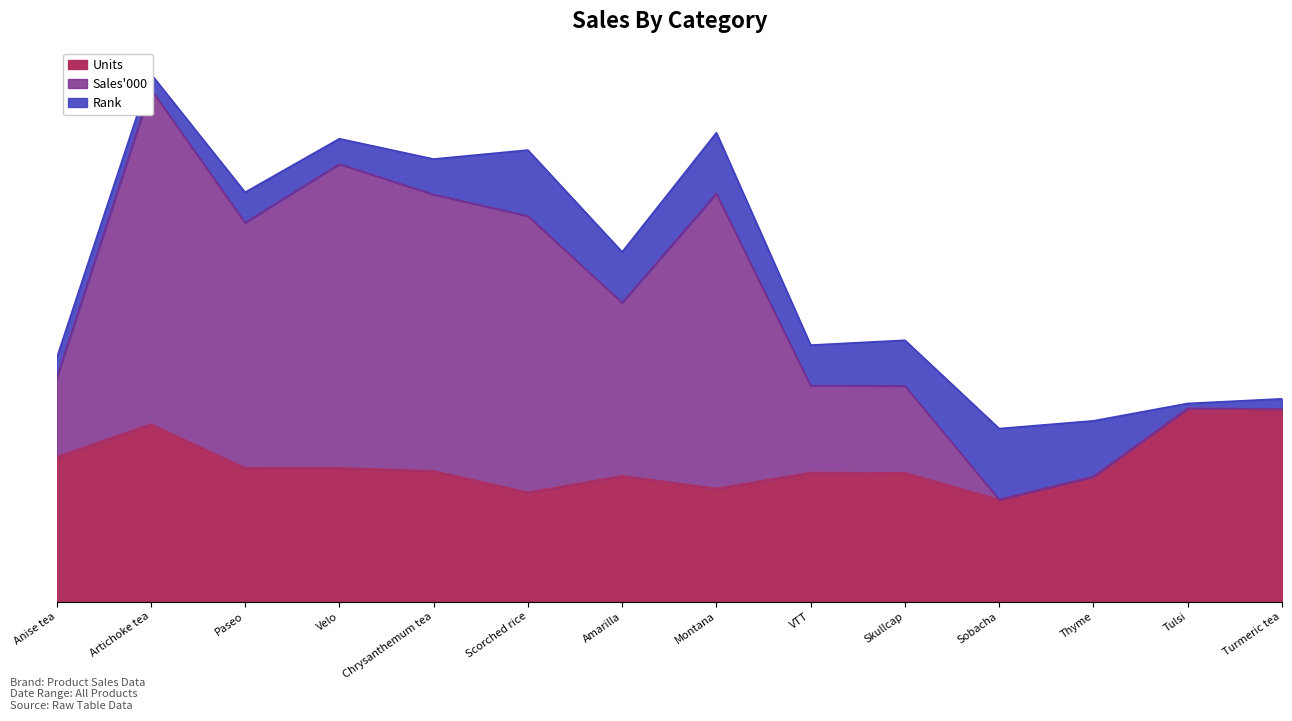

Is it true that Sales_000 equals 5.2 at Sobacha?

False